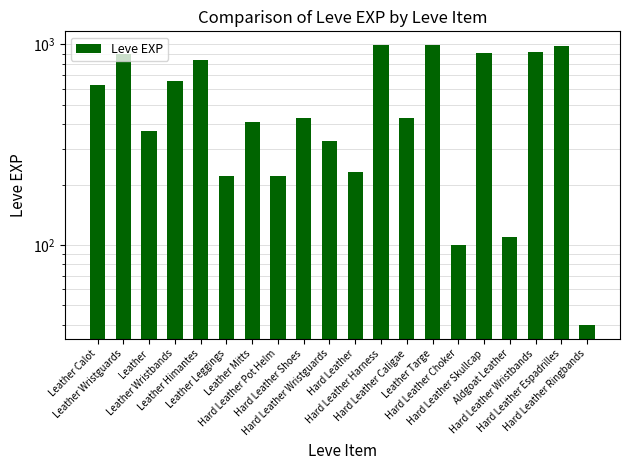

List the labels in order of value, largest first.

Hard Leather Harness, Leather Targe, Hard Leather Espadrilles, Hard Leather Wristbands, Hard Leather Skullcap, Leather Wristguards, Leather Himantes, Leather Wristbands, Leather Calot, Hard Leather Shoes, Hard Leather Caligae, Leather Mitts, Leather, Hard Leather Wristguards, Hard Leather, Leather Leggings, Hard Leather Pot Helm, Aldgoat Leather, Hard Leather Choker, Hard Leather Ringbands